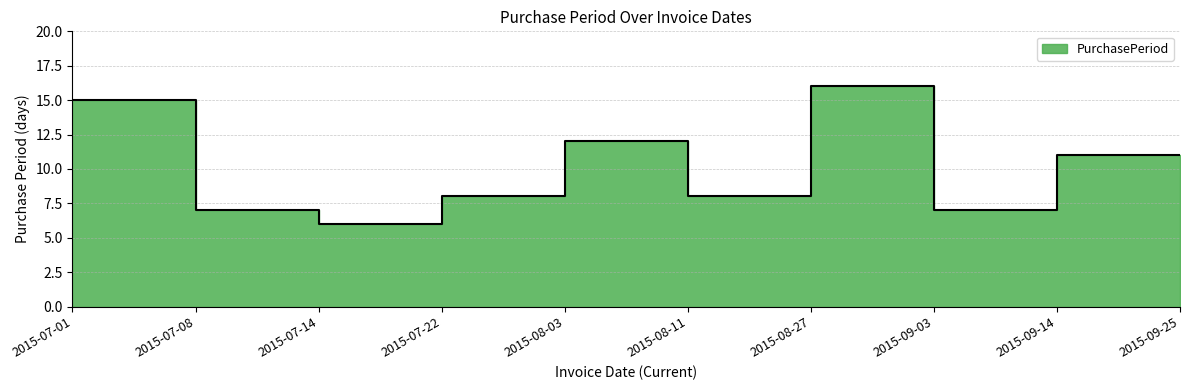

Reading left to right, what are all the values shown in this chart?

2015-07-01=15	2015-07-08=7	2015-07-14=6	2015-07-22=8	2015-08-03=12	2015-08-11=8	2015-08-27=16	2015-09-03=7	2015-09-14=11	2015-09-25=11